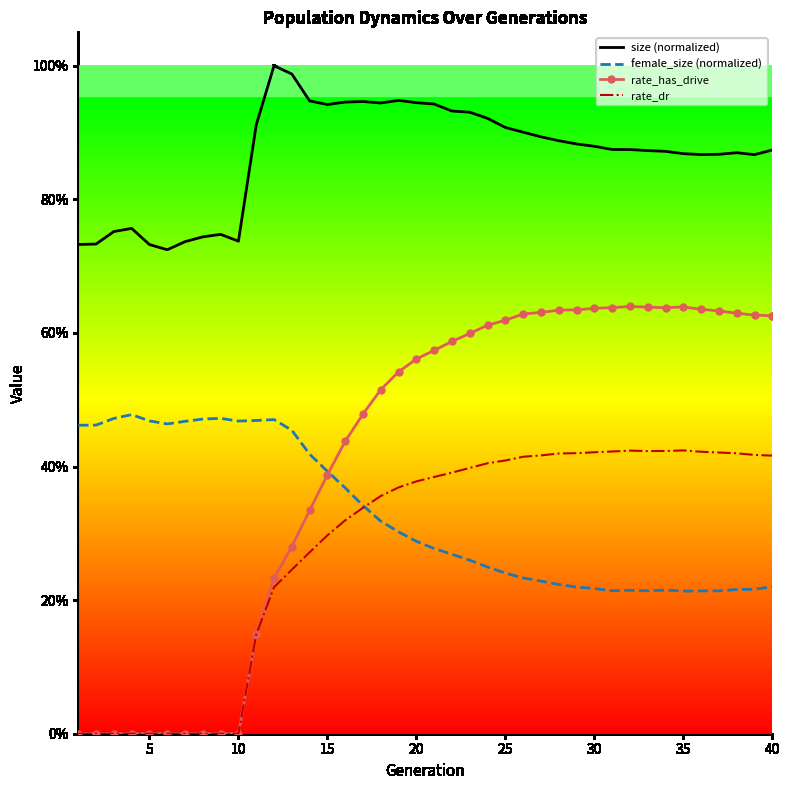

What is the lowest value of the female_size (normalized) series?

0.2